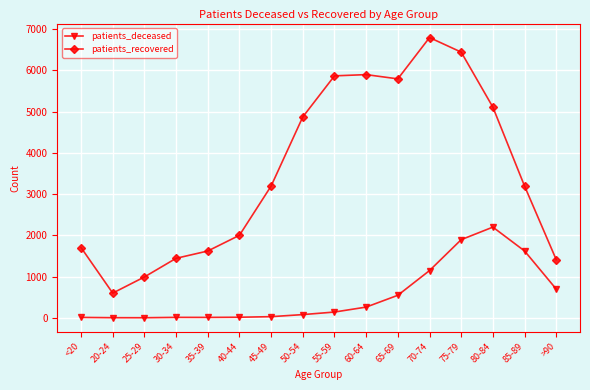

How many values in the patients_deceased series are below 140?

8